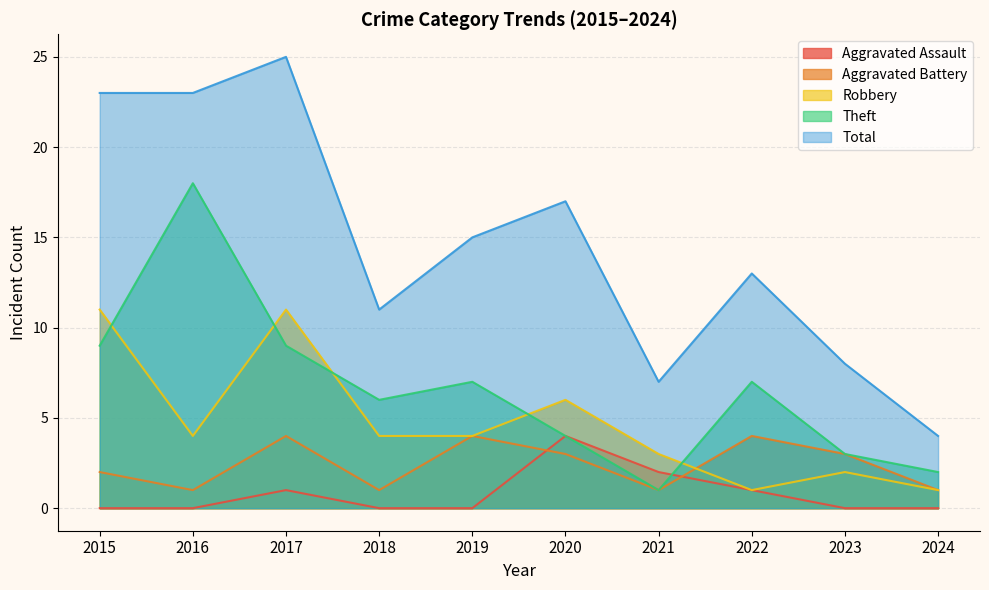

At which category does the chart reach its minimum across all series?

2015